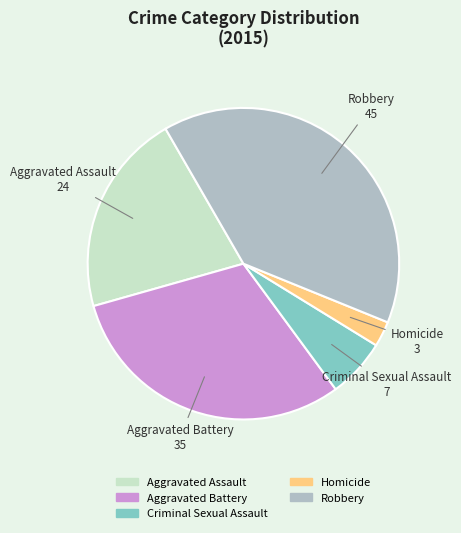

The Aggravated Battery slice represents 31% of the pie. True or false?

True